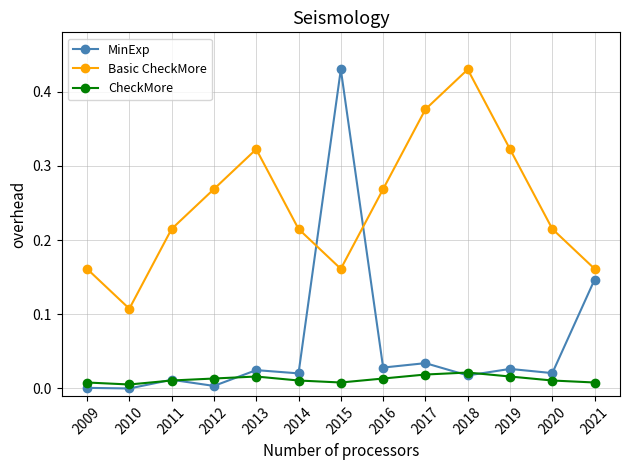

Where is the first local maximum for MinExp?

2011